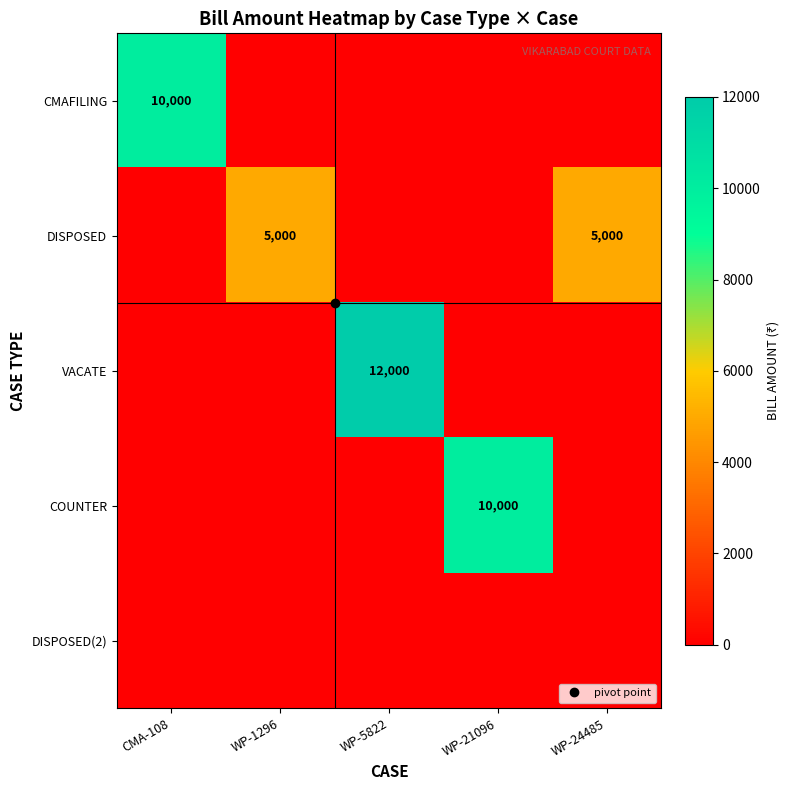

True or false: COUNTER has a value of -3385 at WP-5822.

False